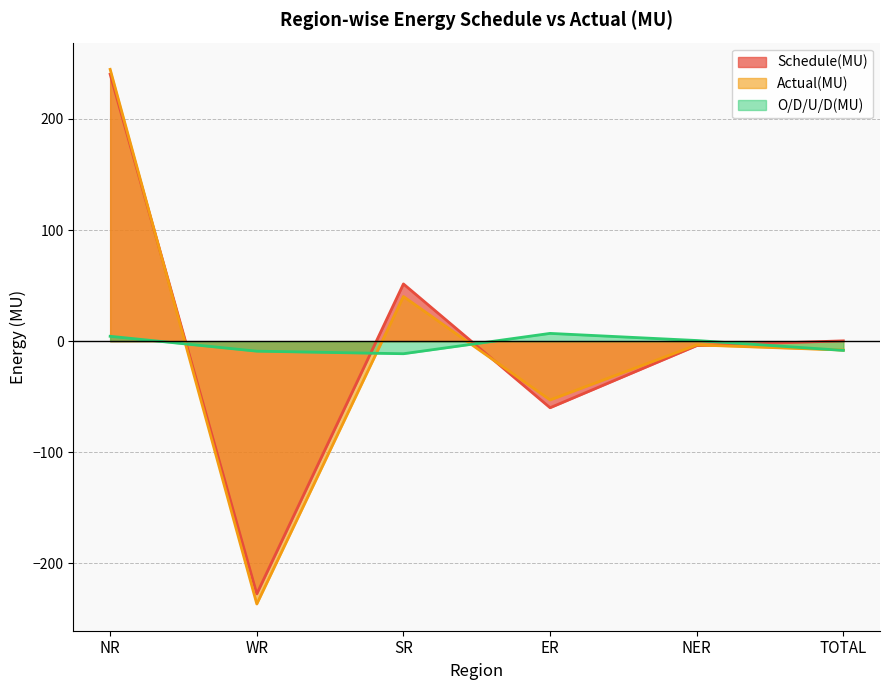

How many lines are shown in the chart?

3